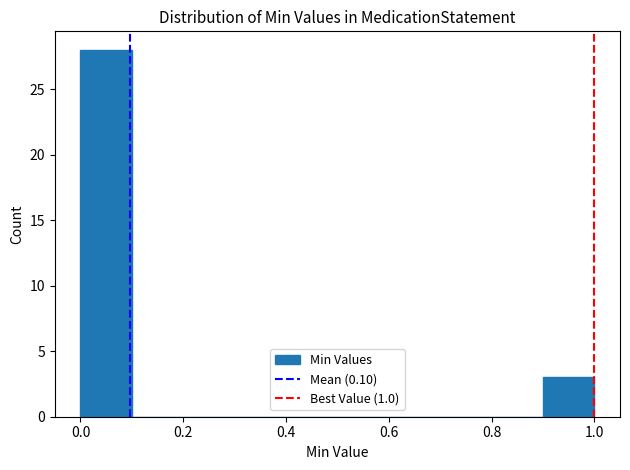

Reading left to right, list every bar in this chart as the range it spans on the x-axis followed by its height. The values are not printed on the chart, so give them approximately, as read against the axis.

0.0 to 0.1: 28
0.1 to 0.2: 0
0.2 to 0.3: 0
0.3 to 0.4: 0
0.4 to 0.5: 0
0.5 to 0.6: 0
0.6 to 0.7: 0
0.7 to 0.8: 0
0.8 to 0.9: 0
0.9 to 1.0: 3